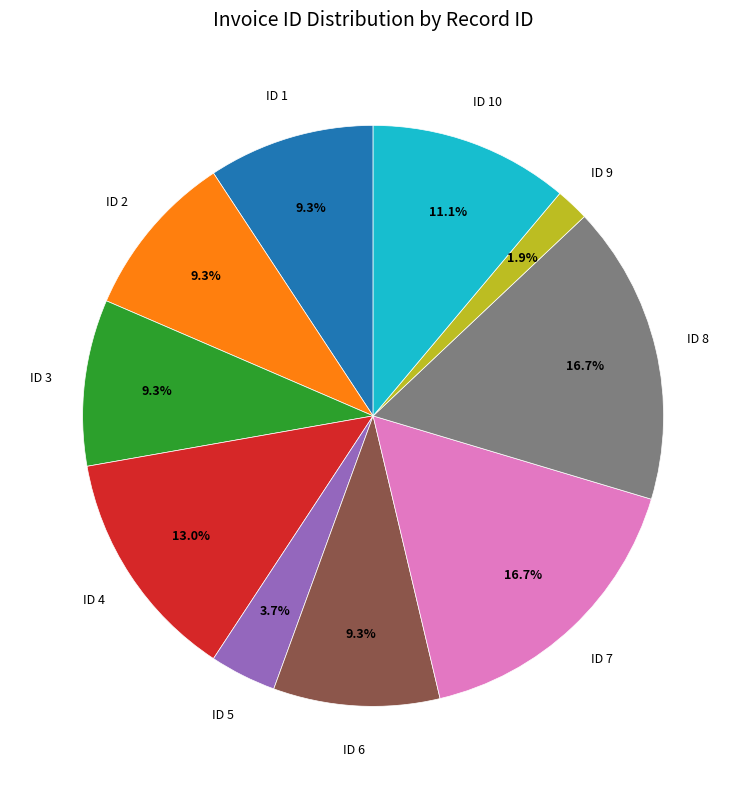

How many segments does this pie chart have?

10